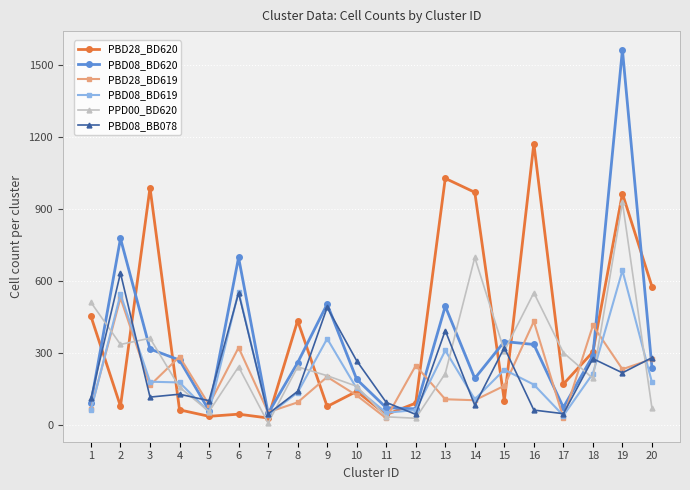

The value of PBD28_BD619 at 9 is 202. True or false?

True